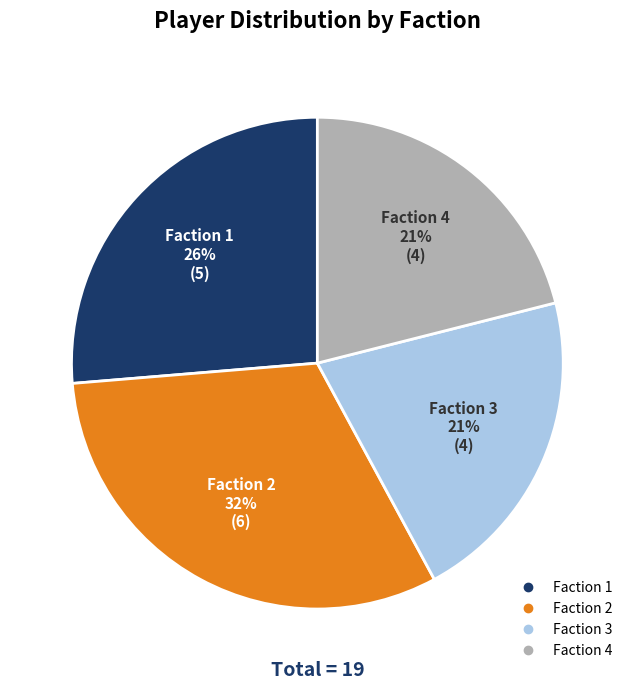

Which has a higher value, Faction 4 or Faction 2?

Faction 2